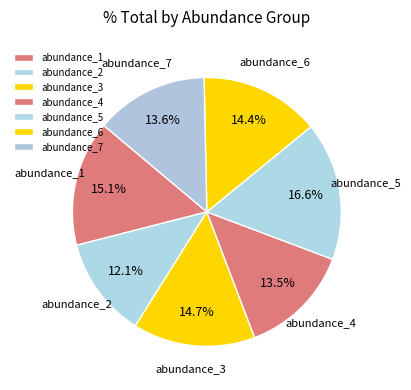

How much of the chart is everything except abundance_6?

85.6%